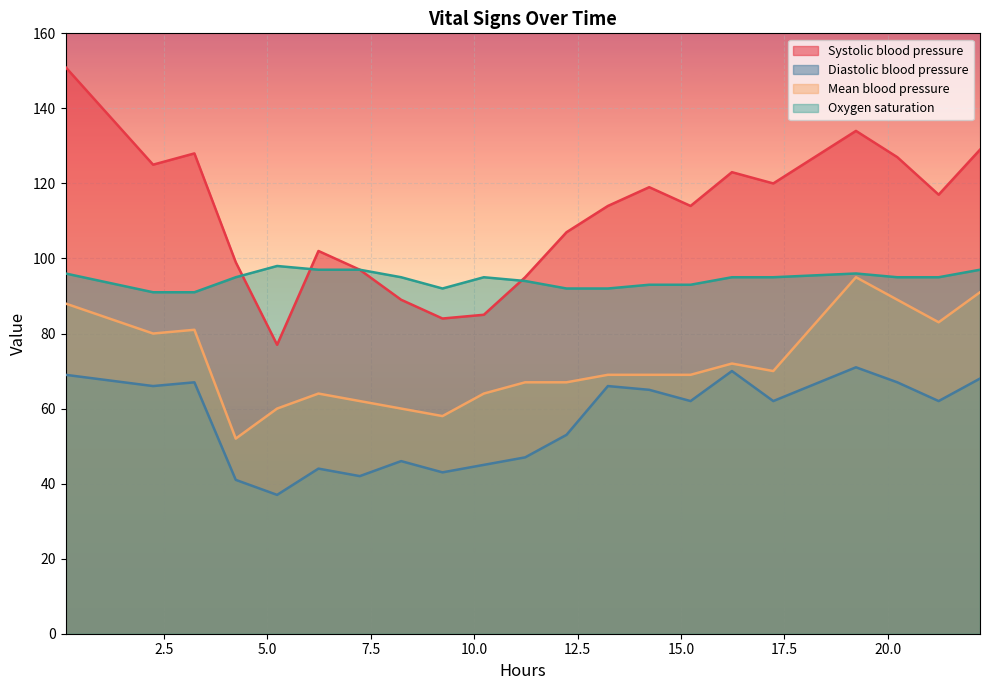

At how many categories does at least one series exceed 142?

1